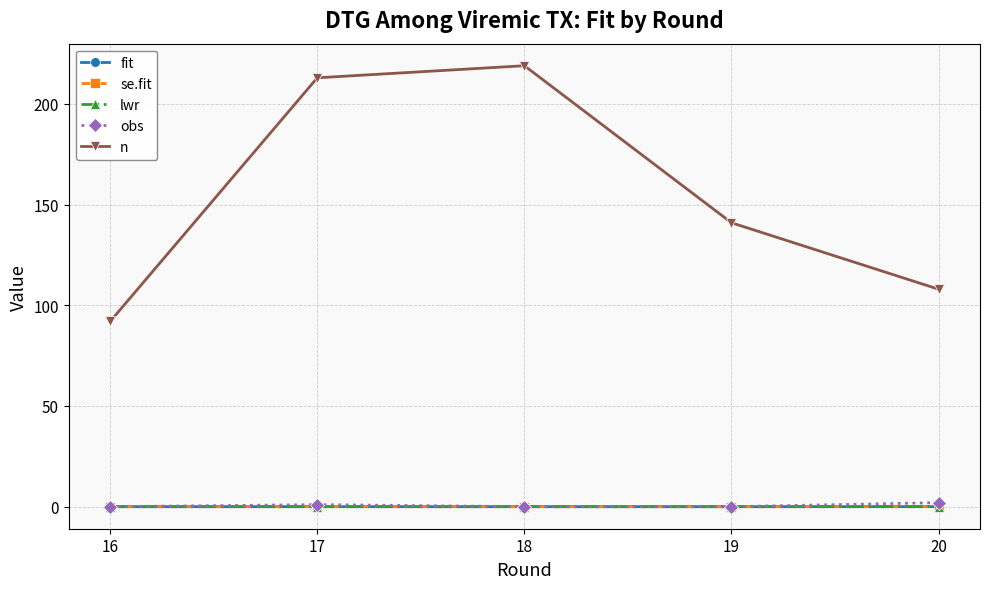

In obs, how many points are higher than both neighbors (excluding endpoints)?

1